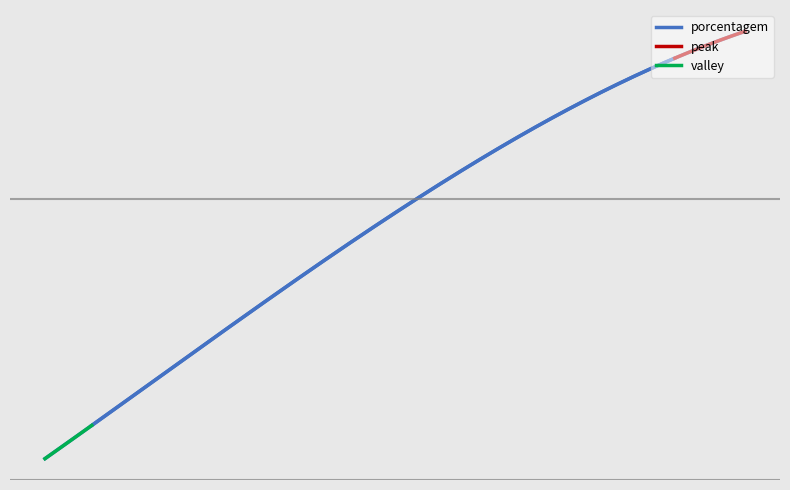

The value at SPAL JUNDIAÍ is 21. True or false?

True